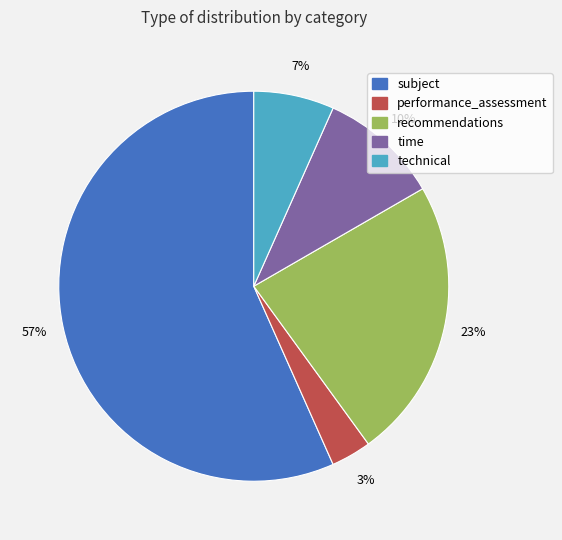

To the nearest percent, what is the average slice percentage?

20%